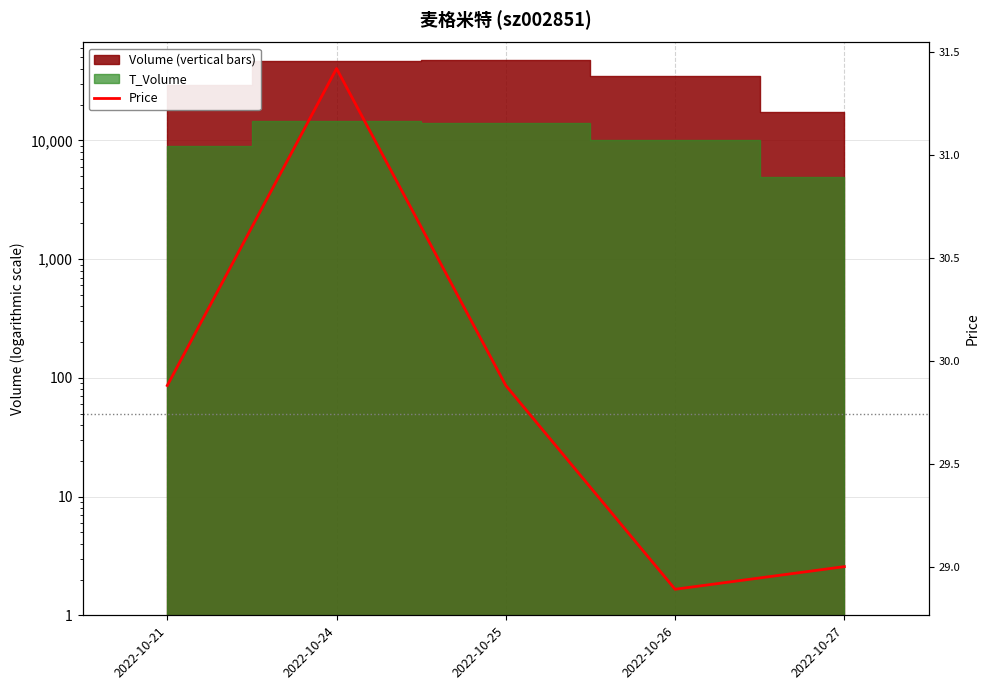

What is the change in value from 2022-10-21 to 2022-10-26?

-1.0